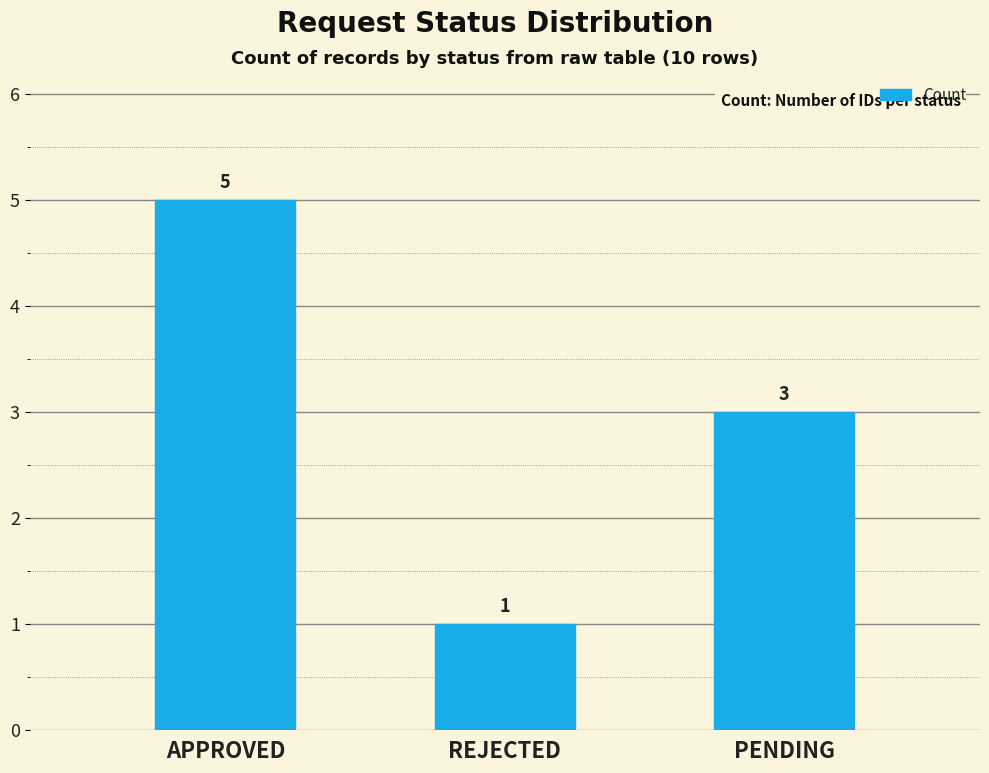

Are the bars grouped side by side (vs. stacked)?

No